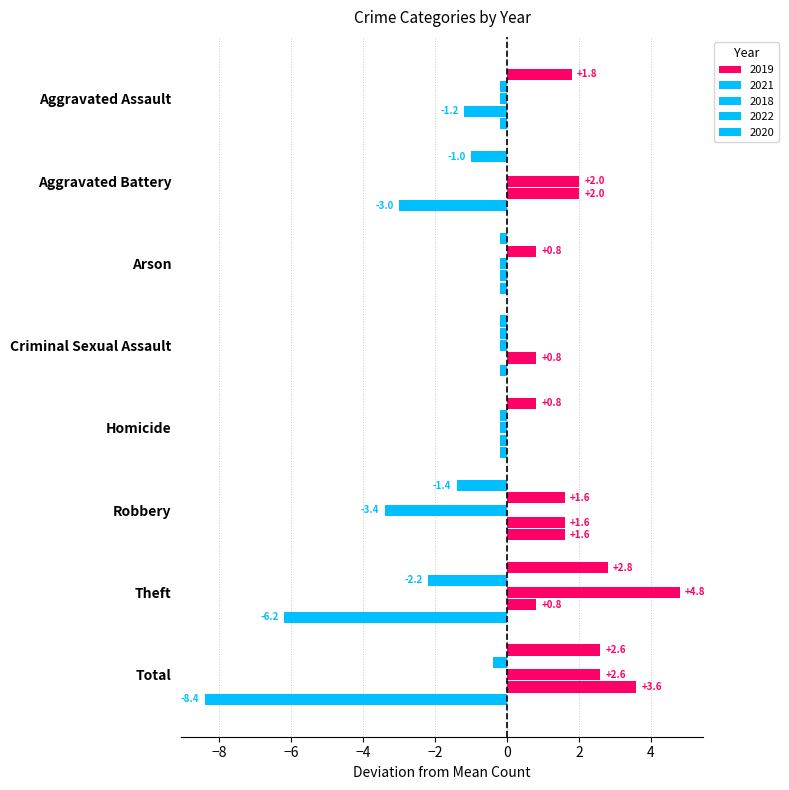

How many categories are shown in the chart?

8